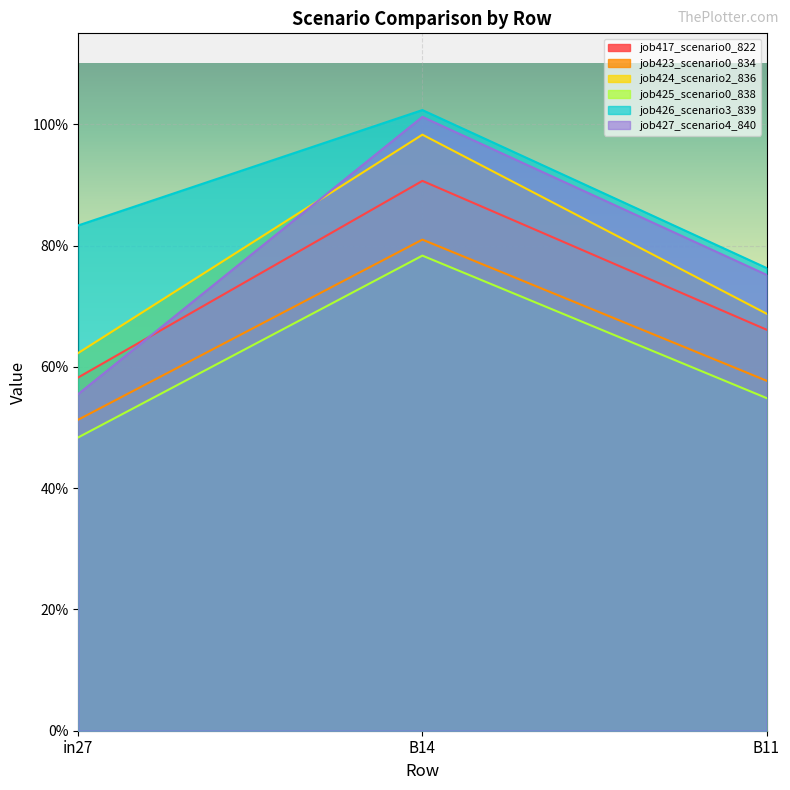

What is the greatest value displayed?

1.0